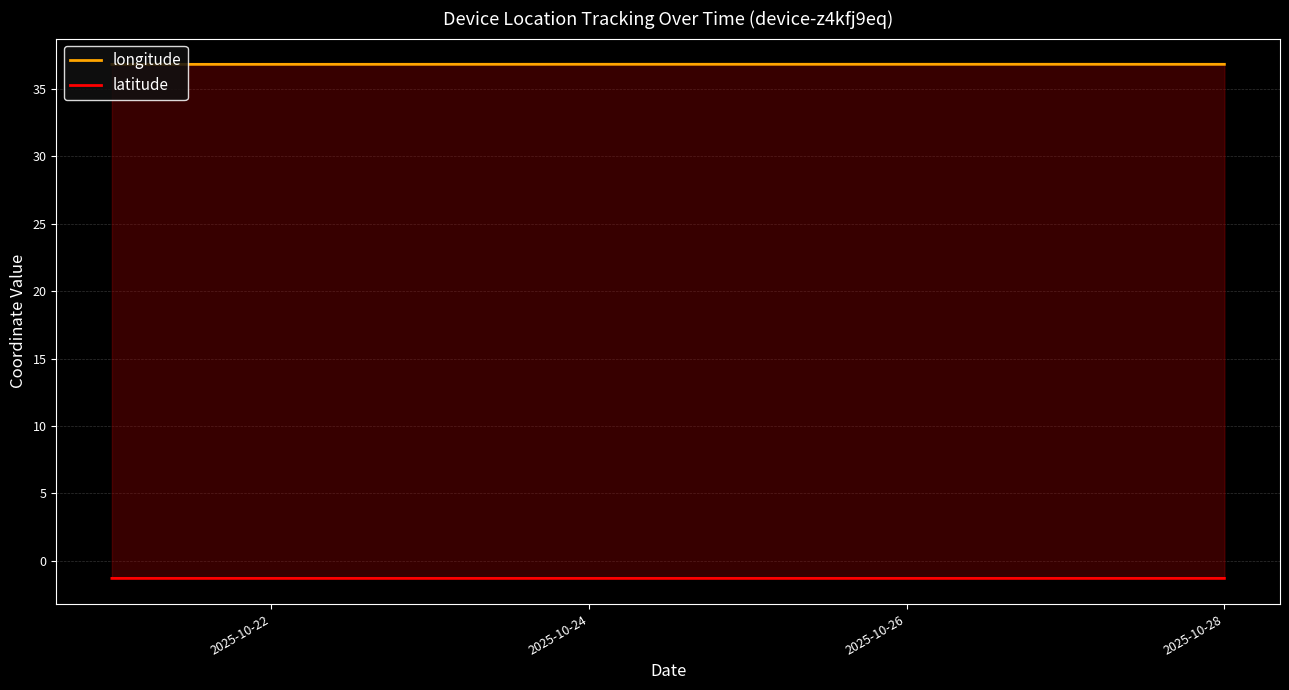

Which label corresponds to the smallest value in the chart?

2025-10-24